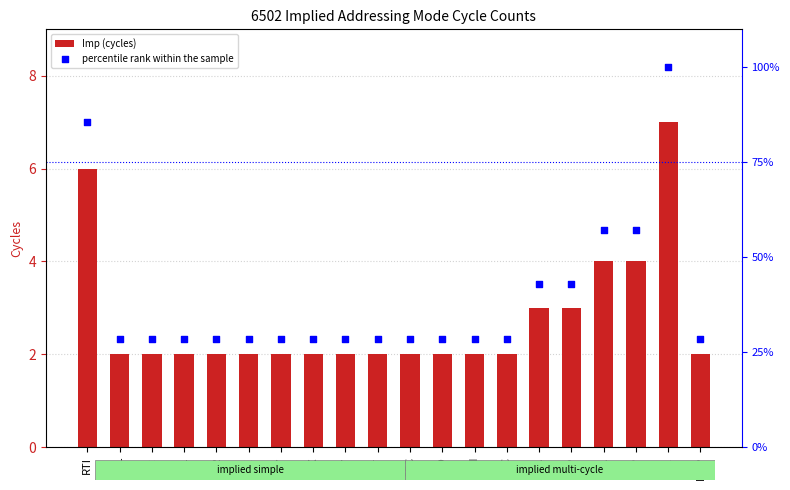

What is the total value across all series at SED?

30.6